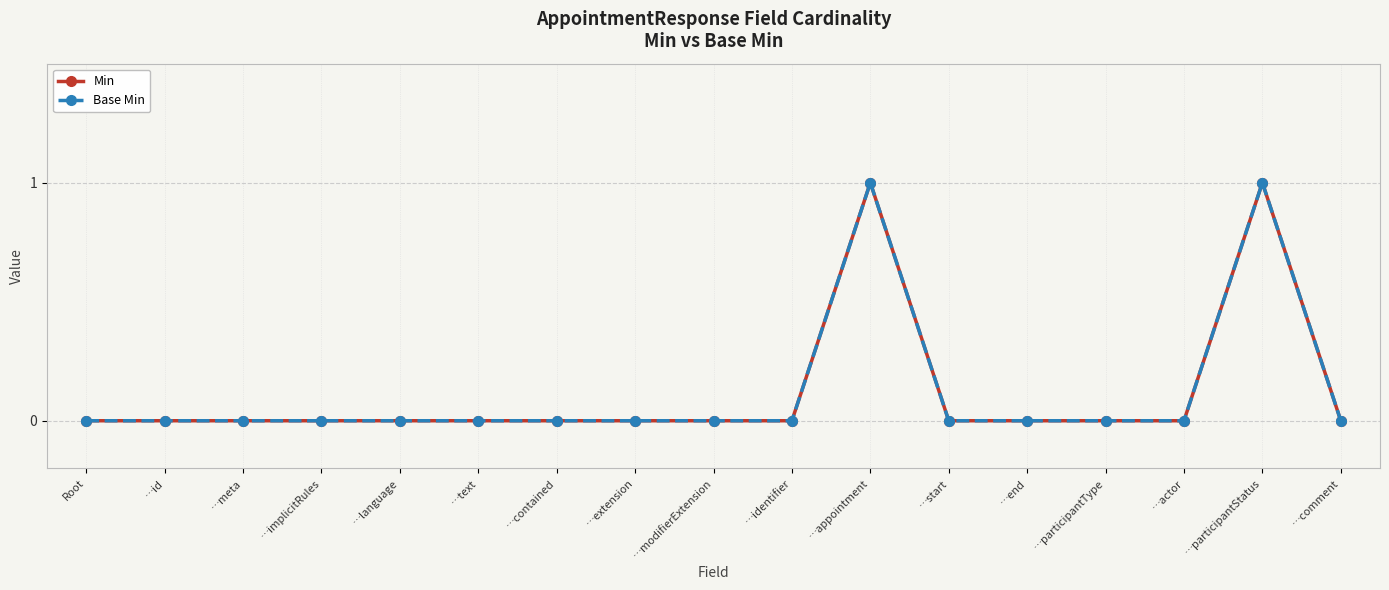

True or false: Base Min has more than 1 points higher than both neighbors.

True